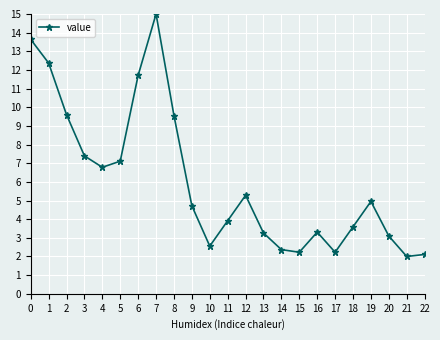

Where is the data nearest to the value 8?

3